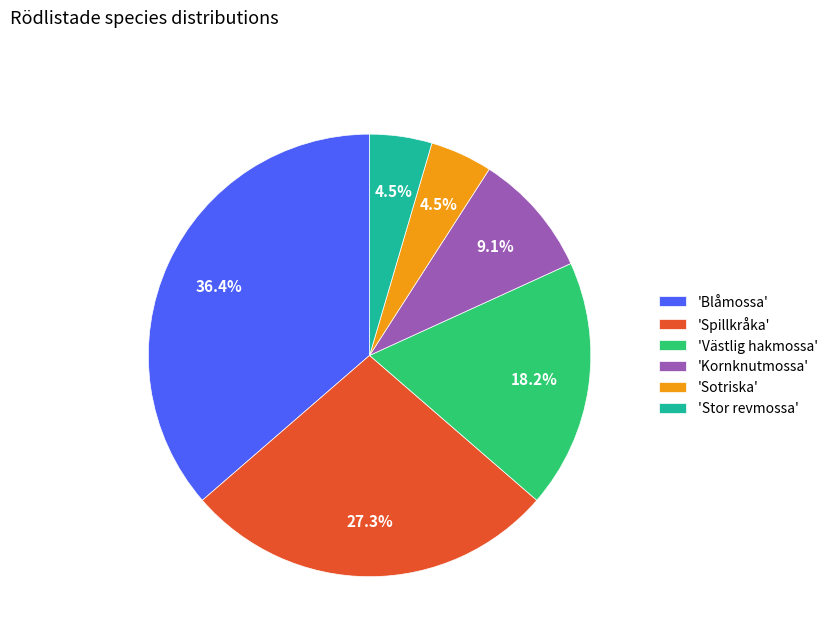

What portion of the pie excludes 'Kornknutmossa'?

90.9%